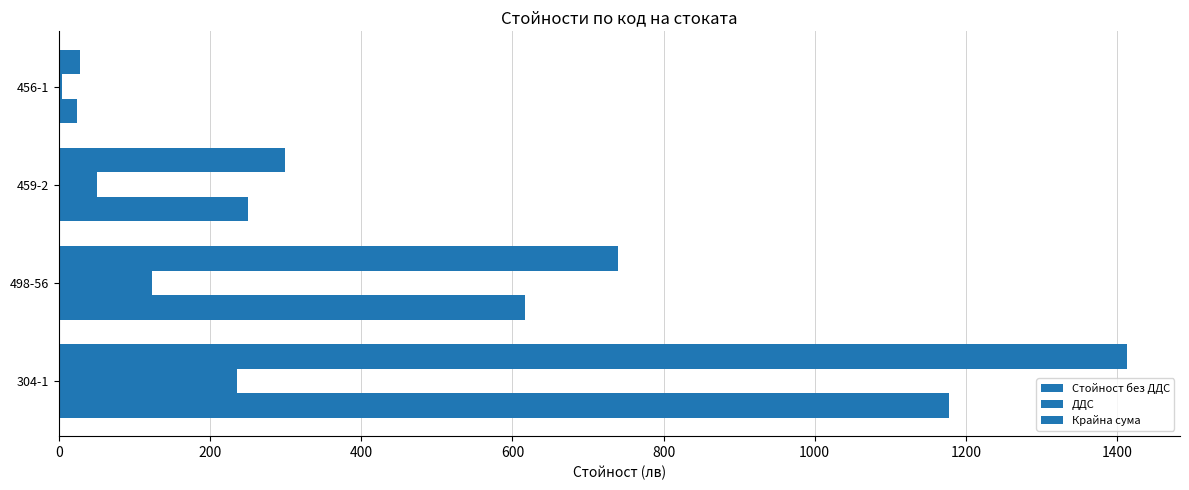

How many values in the ДДС series are below 123?

2